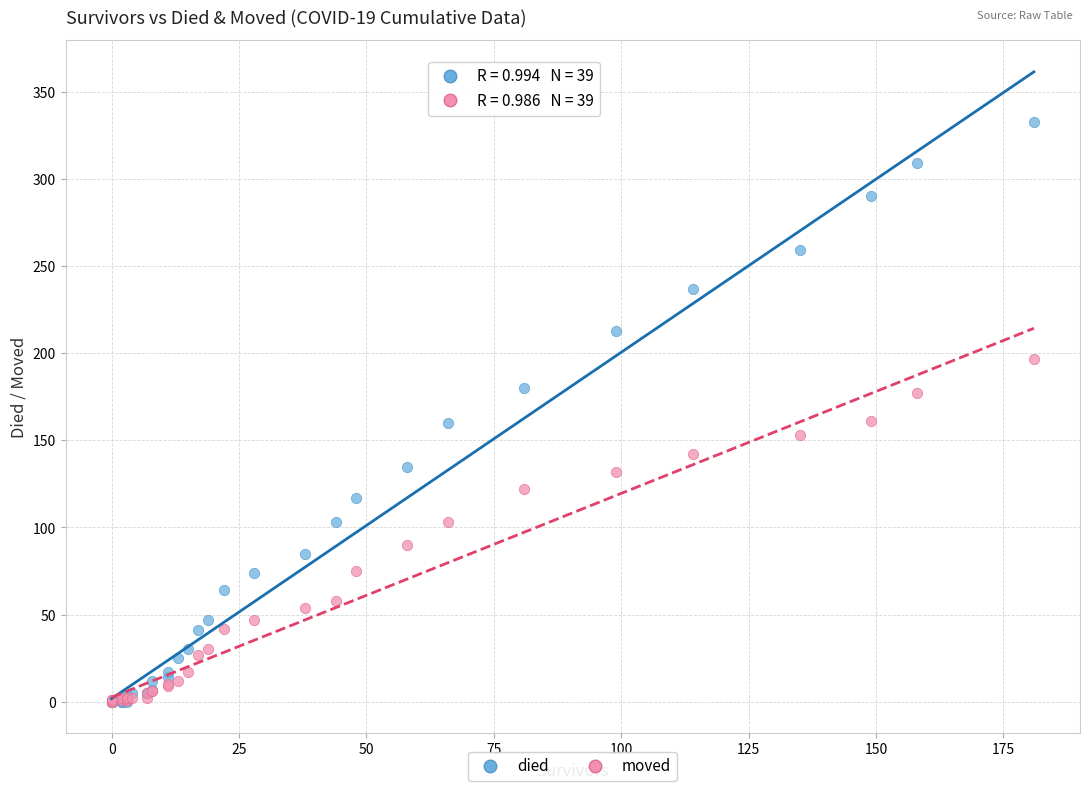

What are all the series names shown in the legend?

died, moved